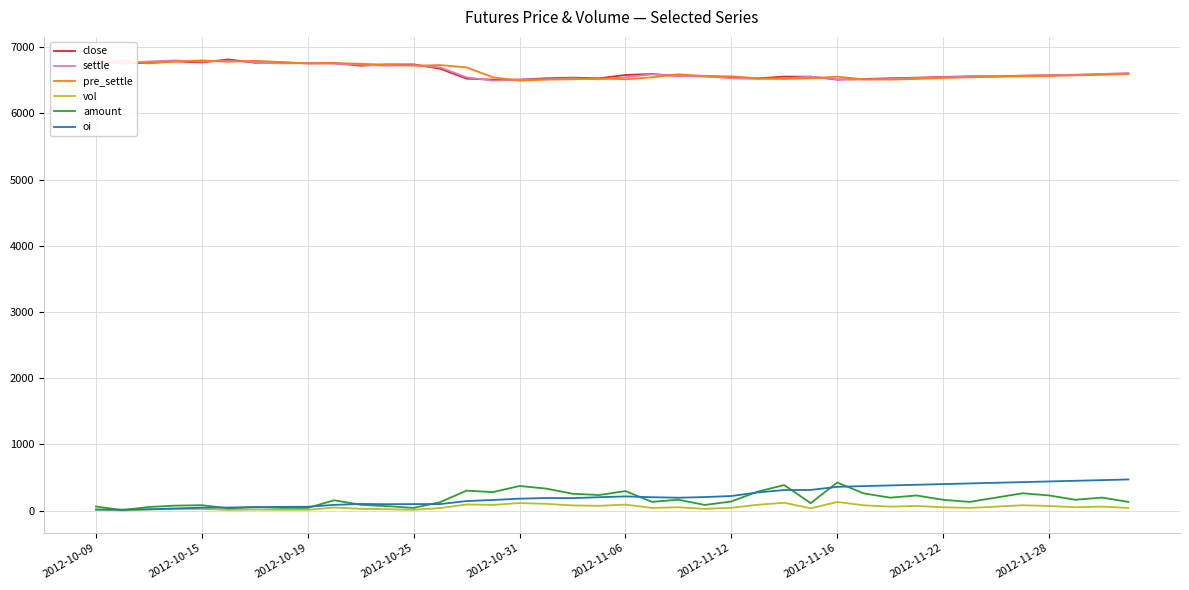

How many distinct data groups are displayed?

6